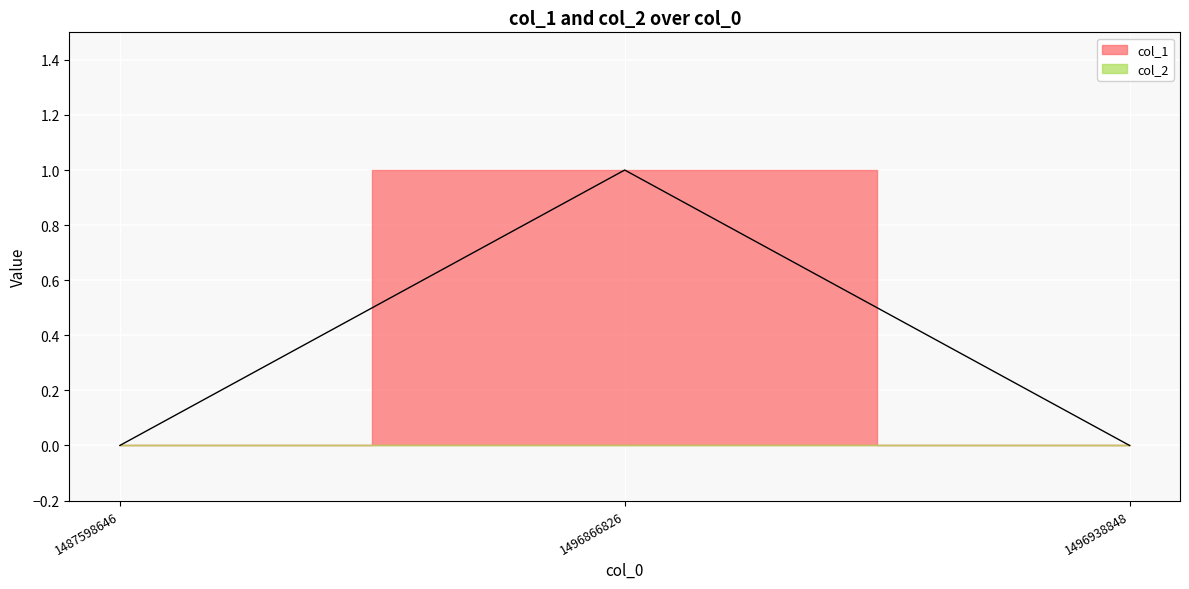

Which has a higher value, 1496866826 or 1487598646?

1496866826